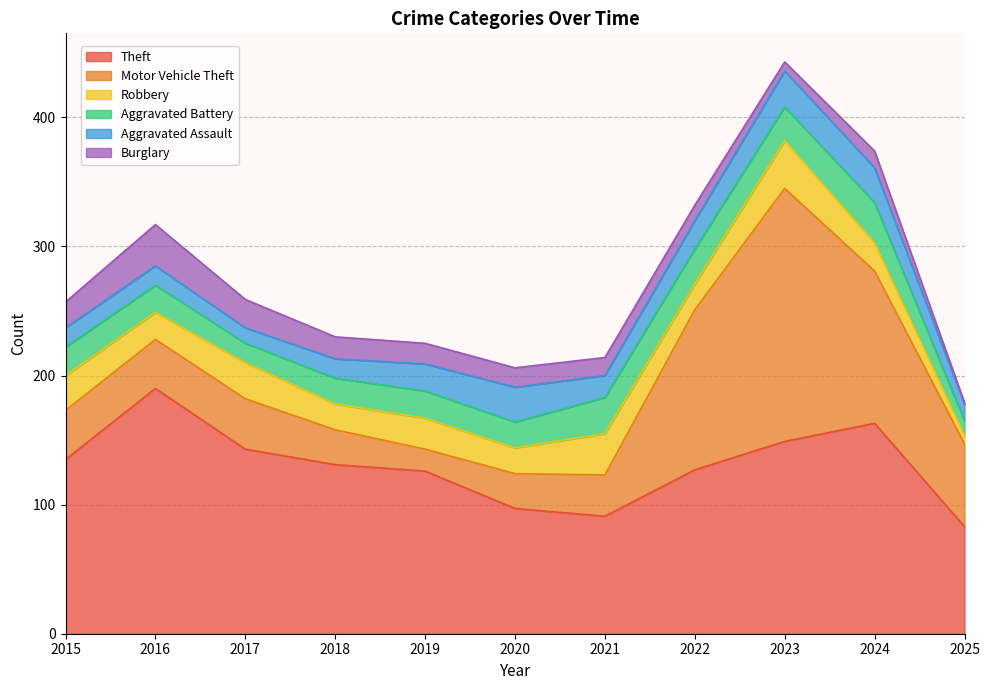

The Aggravated Battery series shows 33 at 2015. True or false?

False